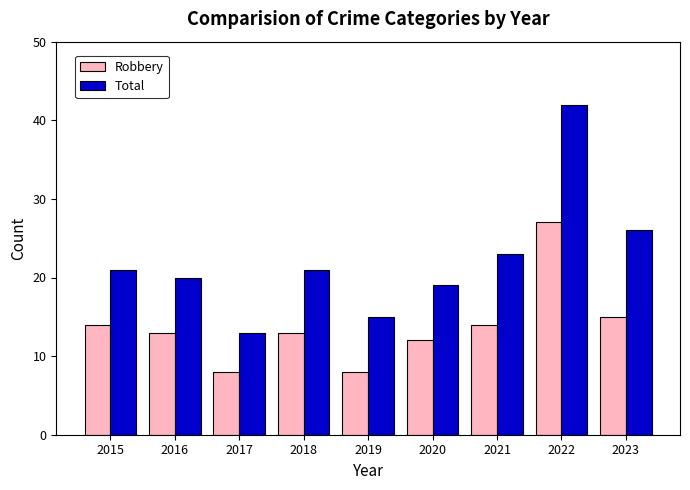

At how many categories does at least one series exceed 40?

1